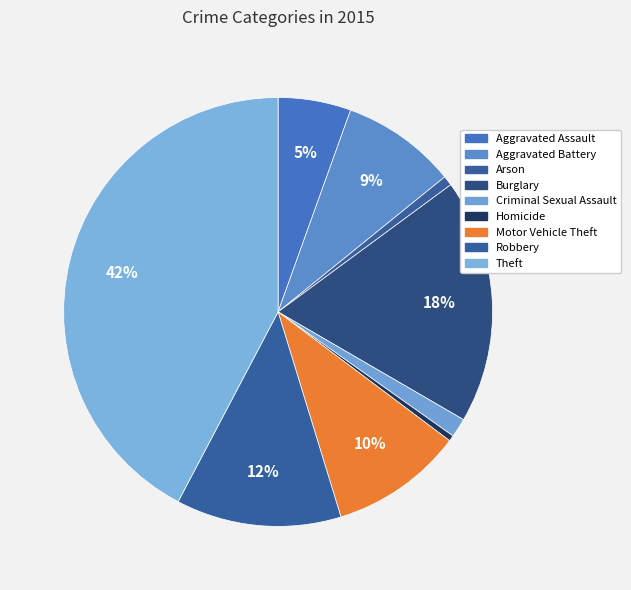

Between Aggravated Assault and Robbery, which is larger?

Robbery